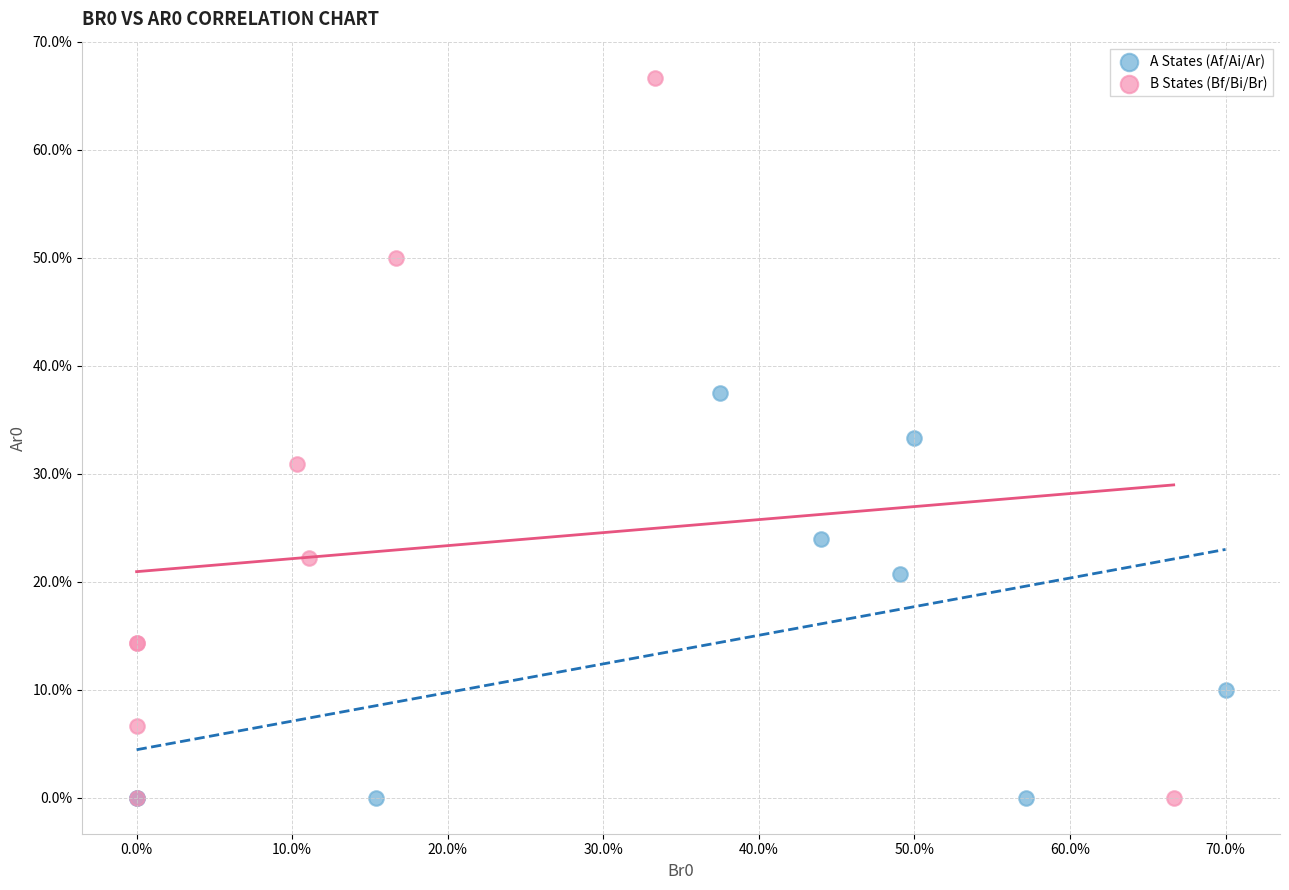

Which series contains the highest Y value?

B States (Bf/Bi/Br)